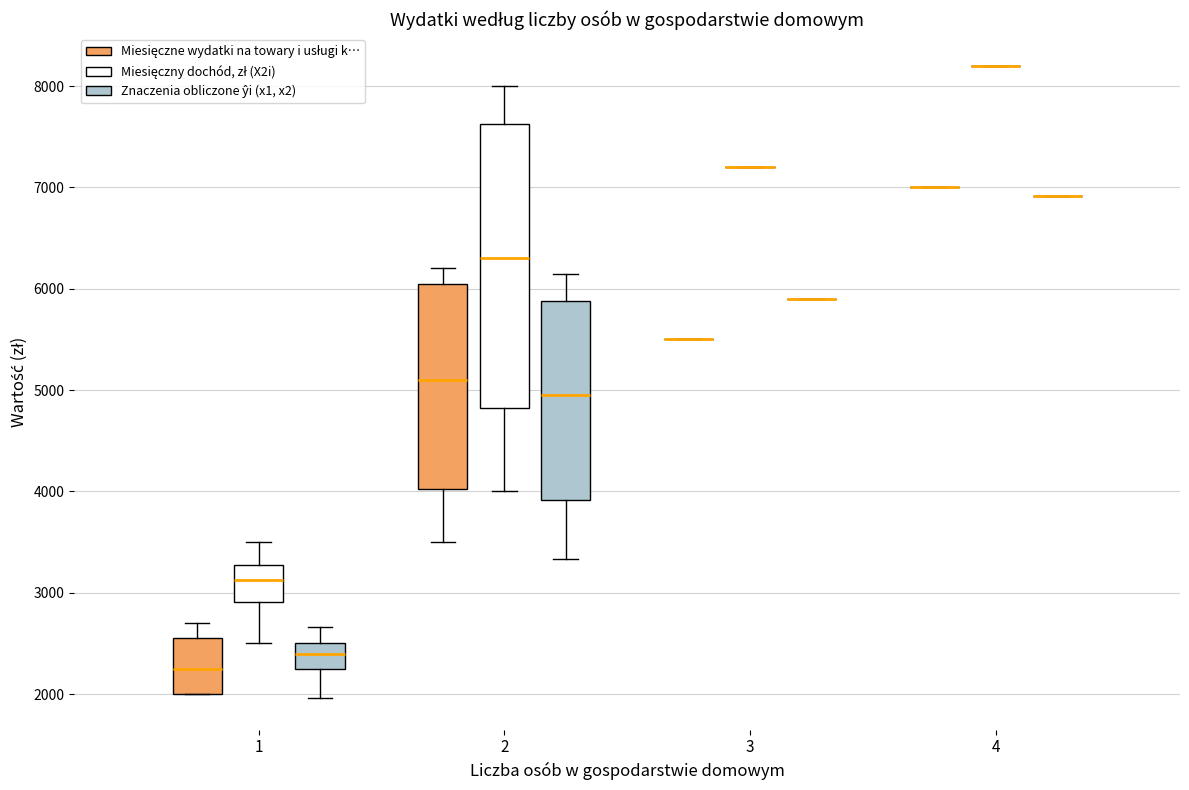

Which box is the tallest, from its lower edge to its upper edge?

2 (Miesięczny dochód, zł (X2i))